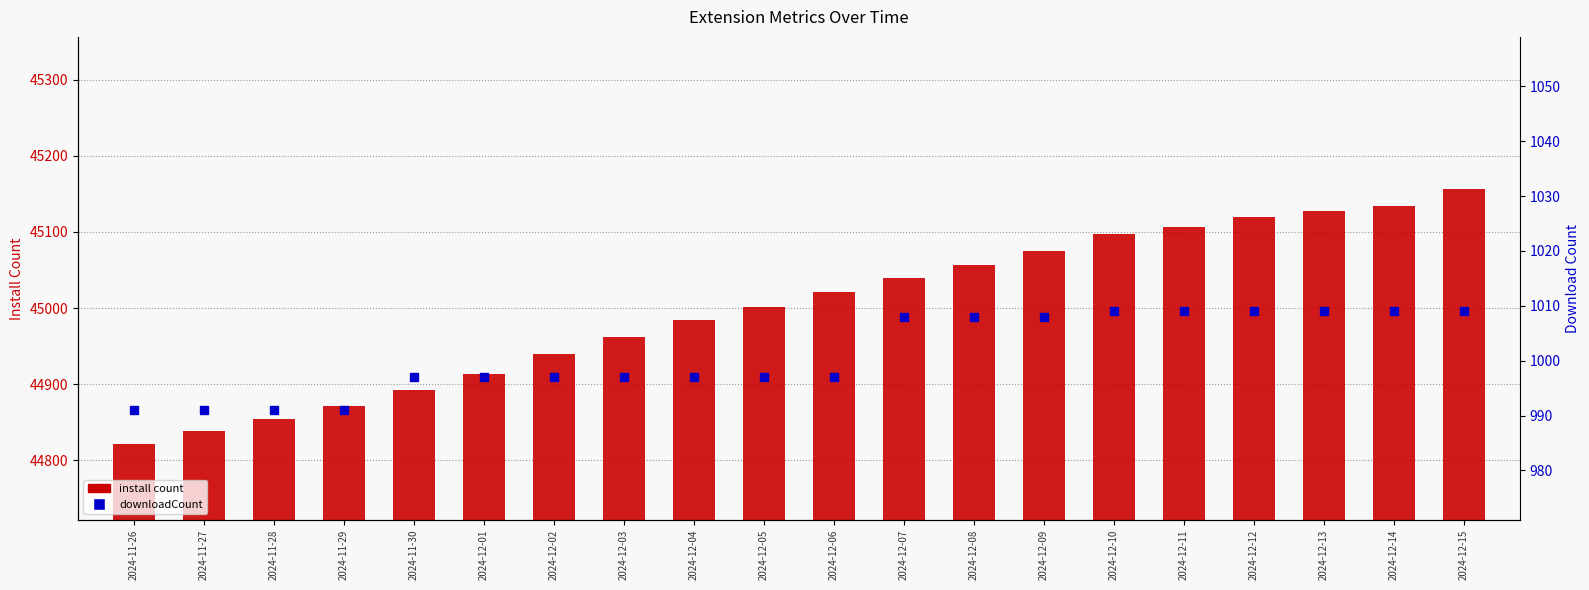

Rank the series by their maximum value, from lowest to highest.

downloadCount, install count